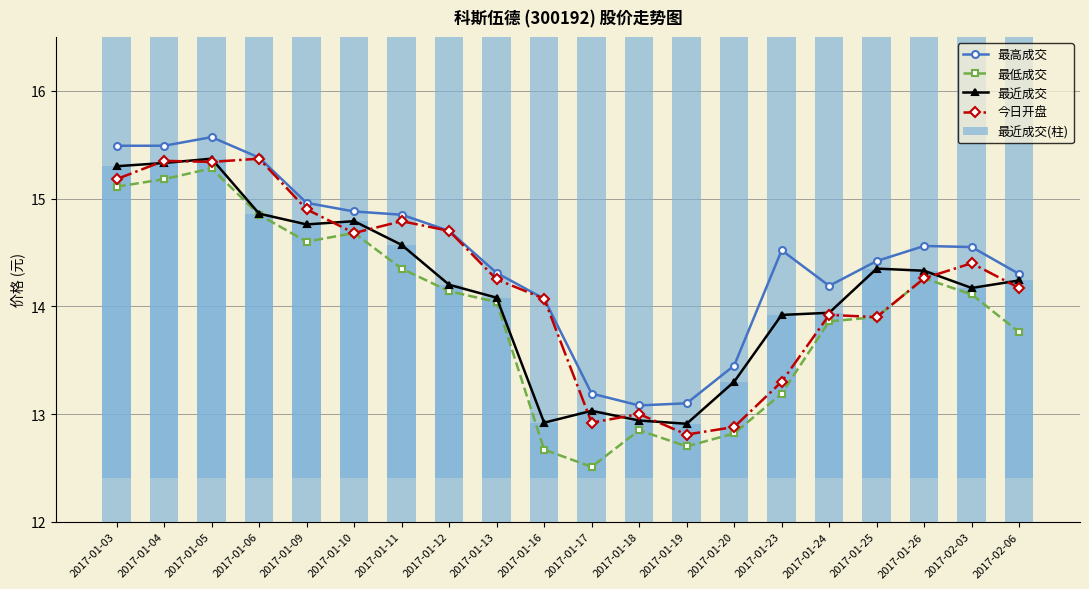

What is the sum of all 今日开盘 values?

284.2